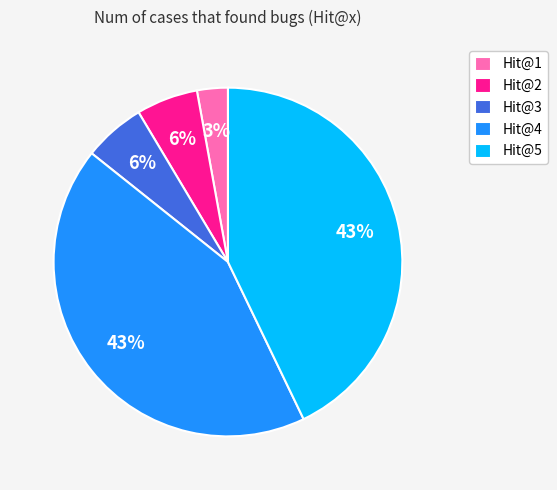

Which slice is the smallest?

Hit@1